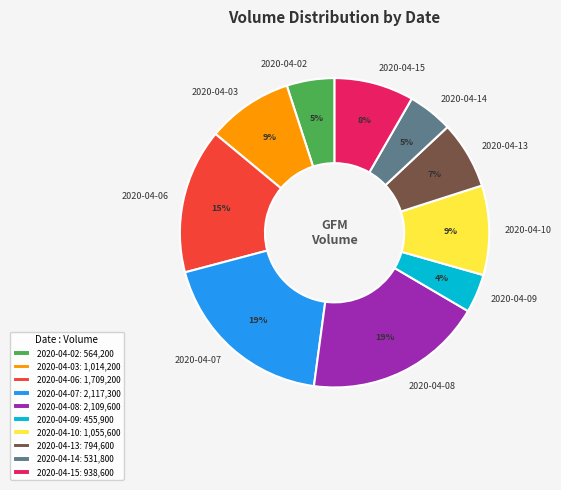

How many slices are in this pie chart?

10